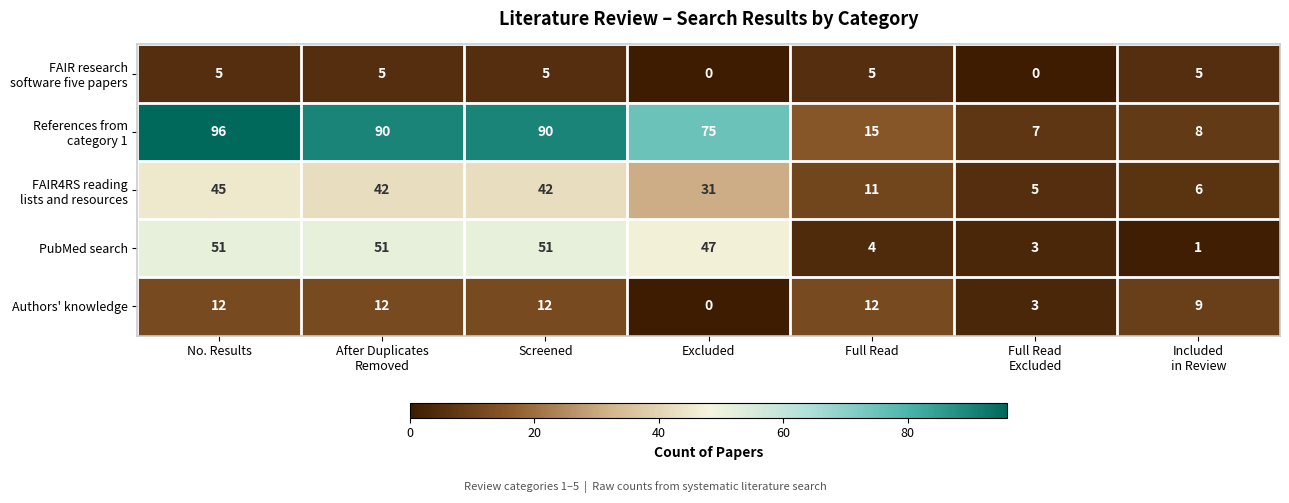

What is the difference between the highest and lowest values at No. Results?

91